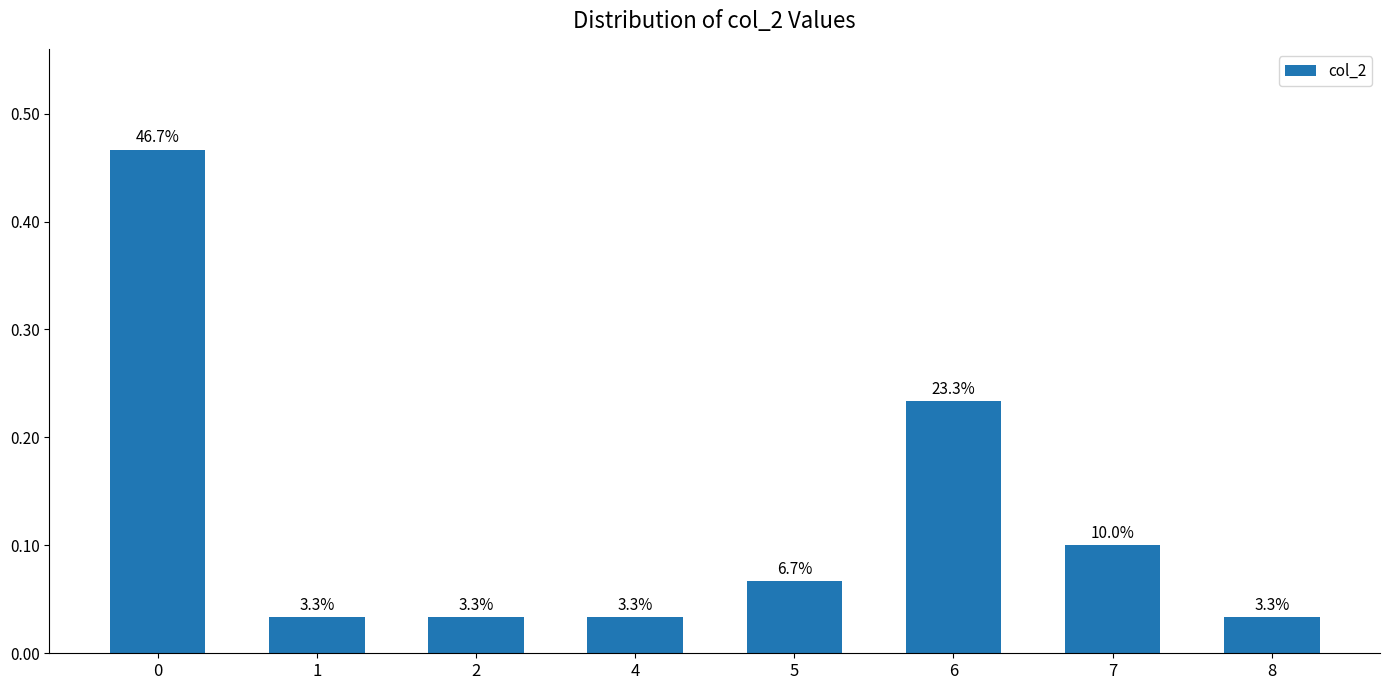

What is the difference between the maximum and second lowest values?

0.4